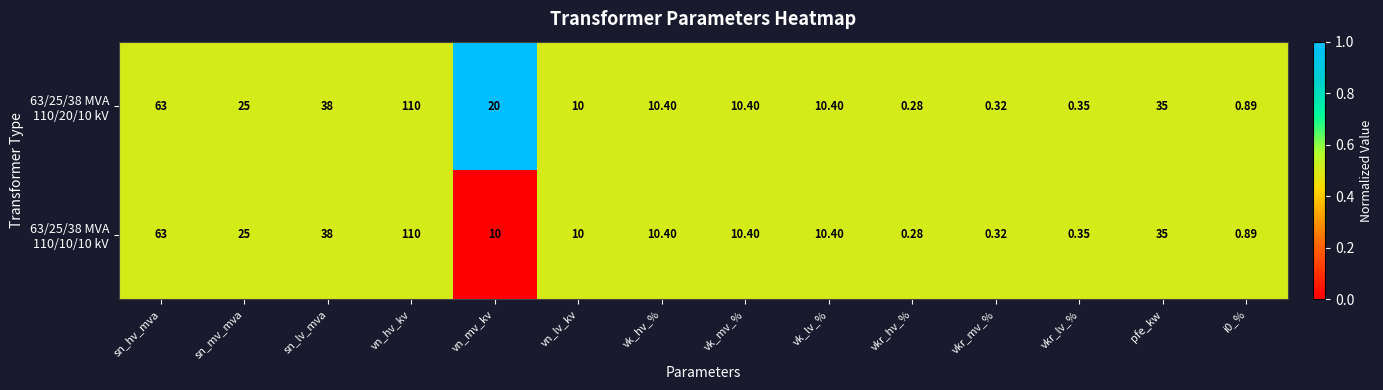

What is the greatest value displayed?

110.0